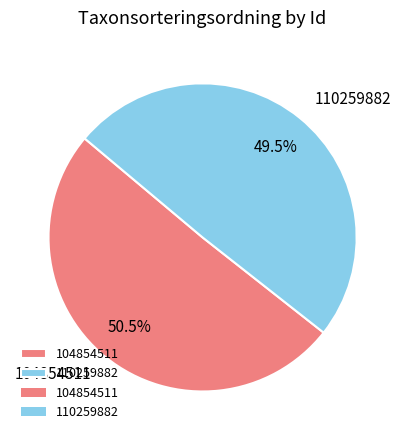

Combined, do 110259882 and 104854511 account for over 50%?

Yes